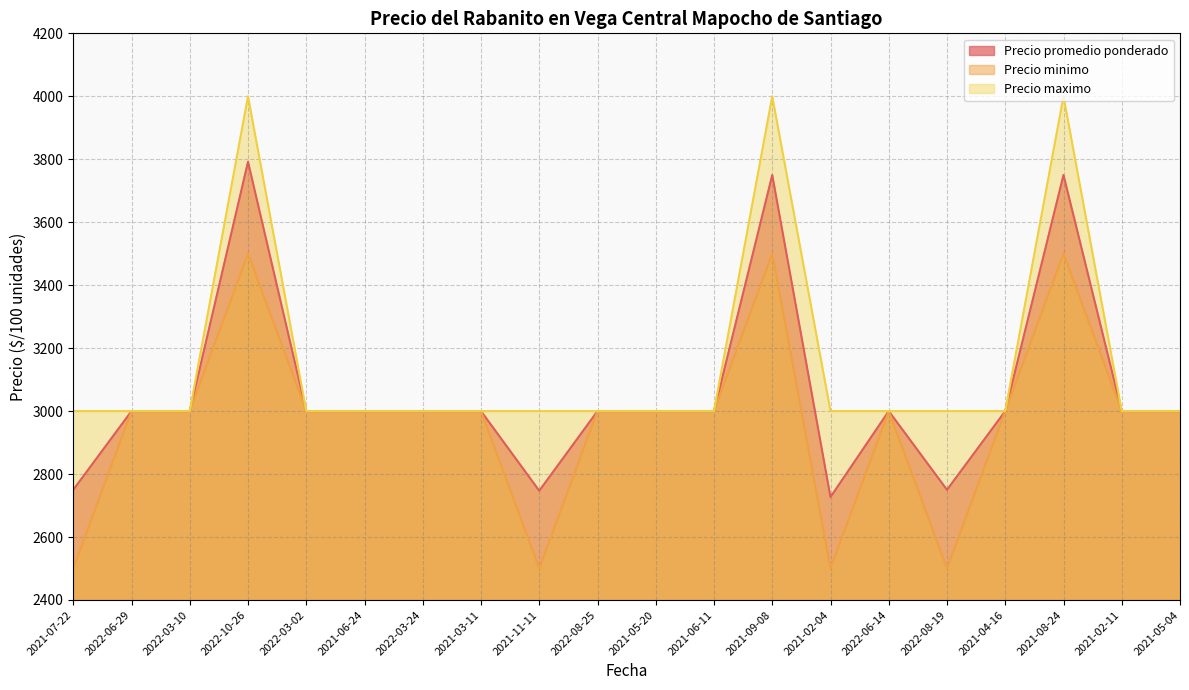

Count the number of data series in this chart.

3